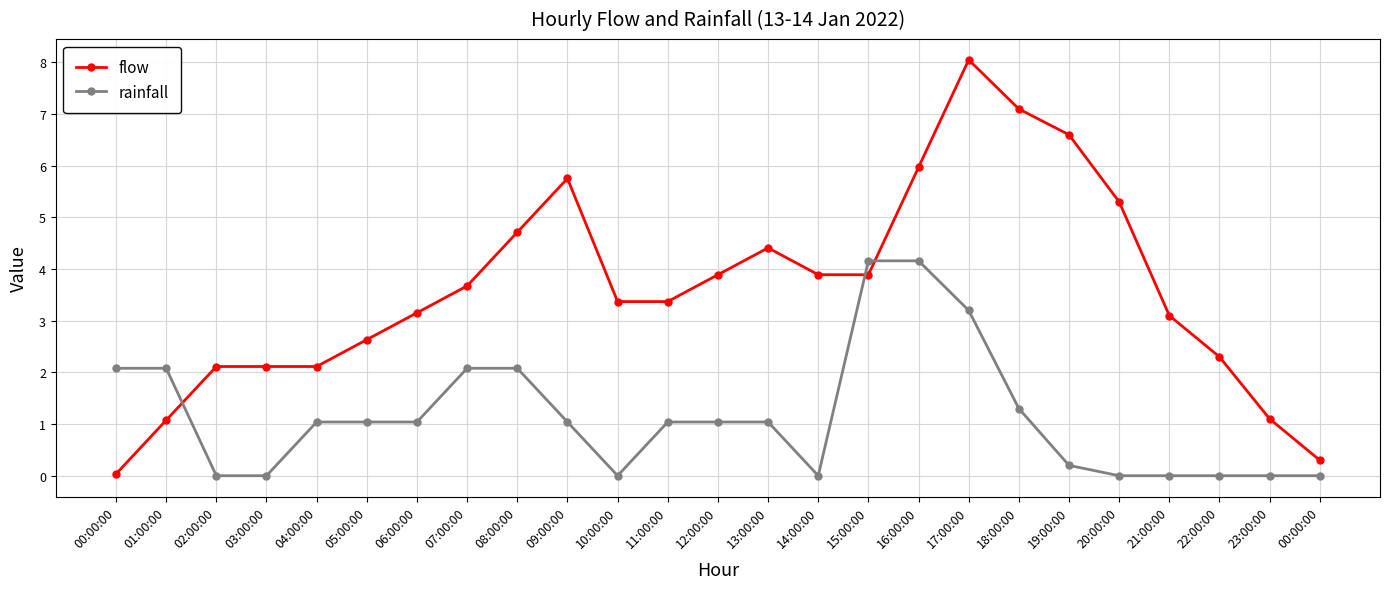

What is the difference between the maximum and minimum values in the rainfall series?

4.2